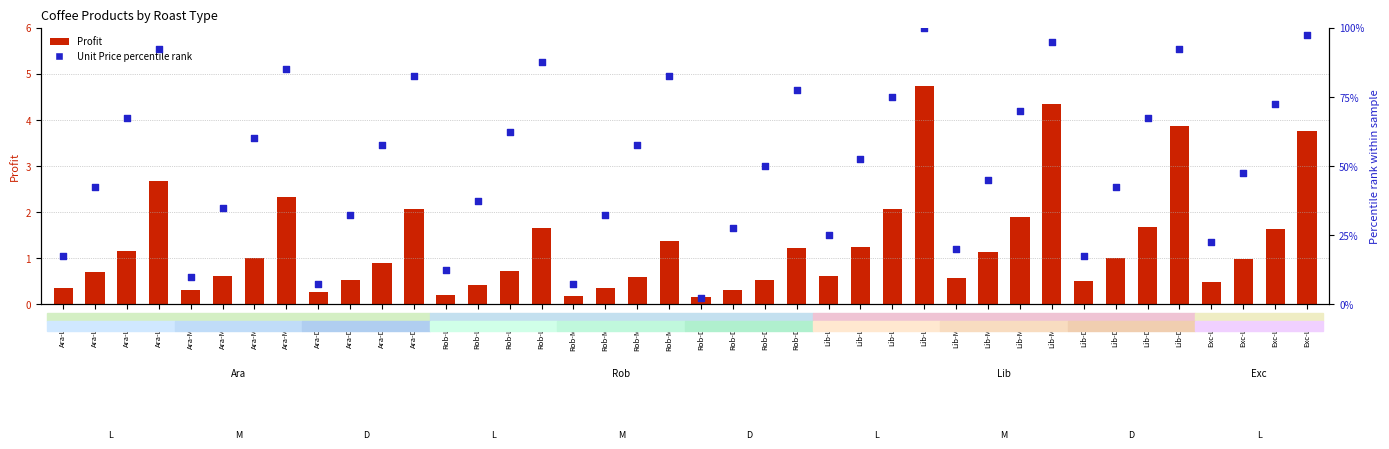

Which series has the largest Y range (max minus min)?

Unit Price percentile rank